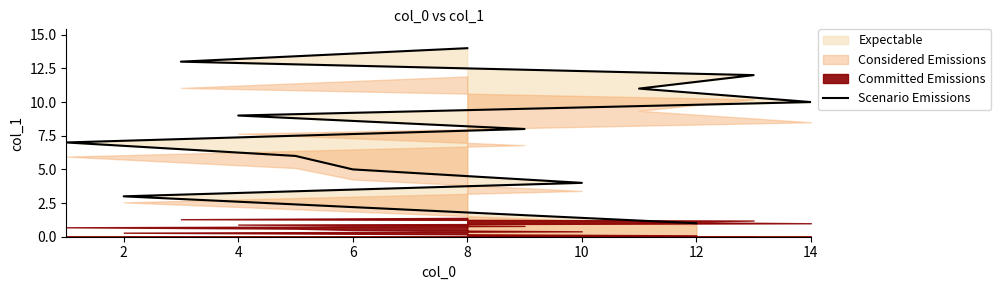

Where does the data first go above 8?

4